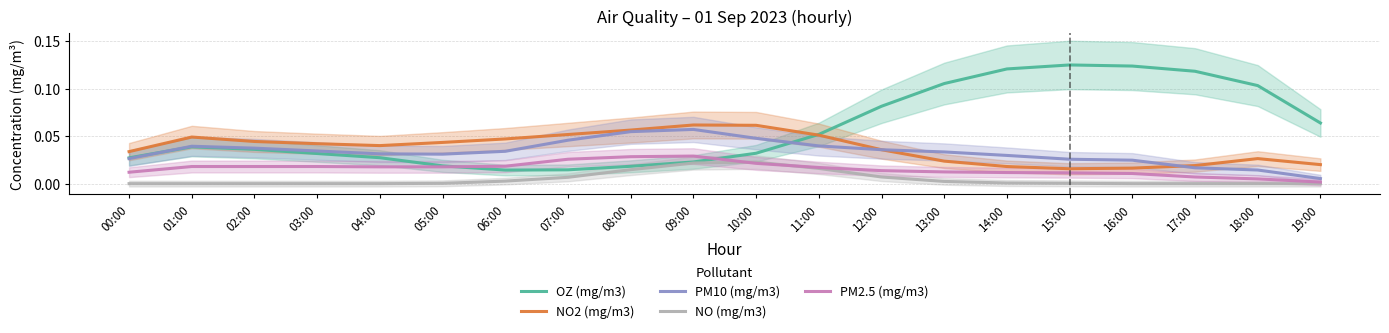

How many intersections are there between NO2 (mg/m3) and OZ (mg/m3)?

1